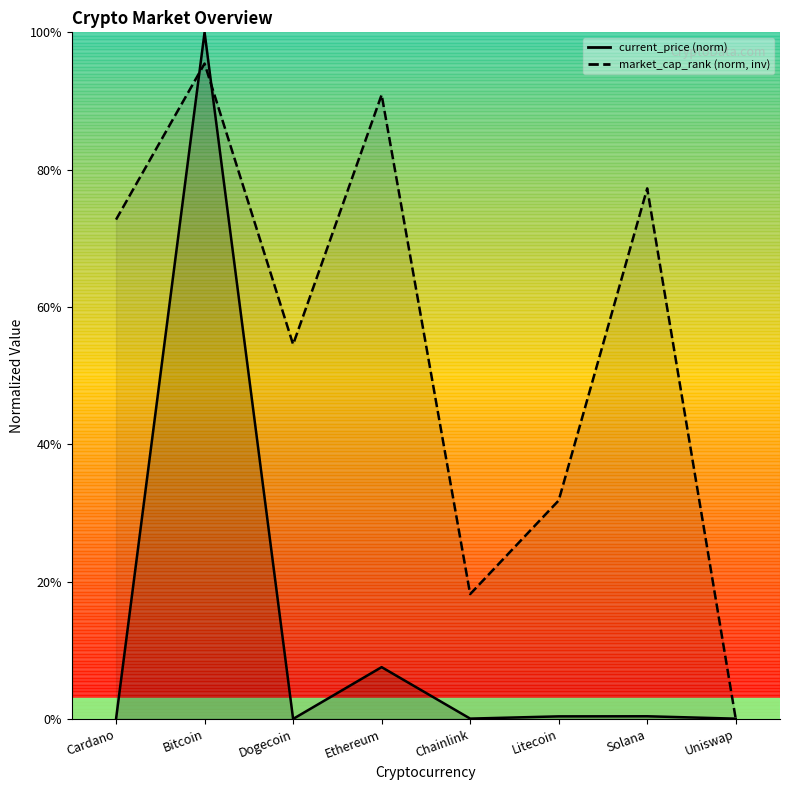

Does the chart have visible grid lines?

No